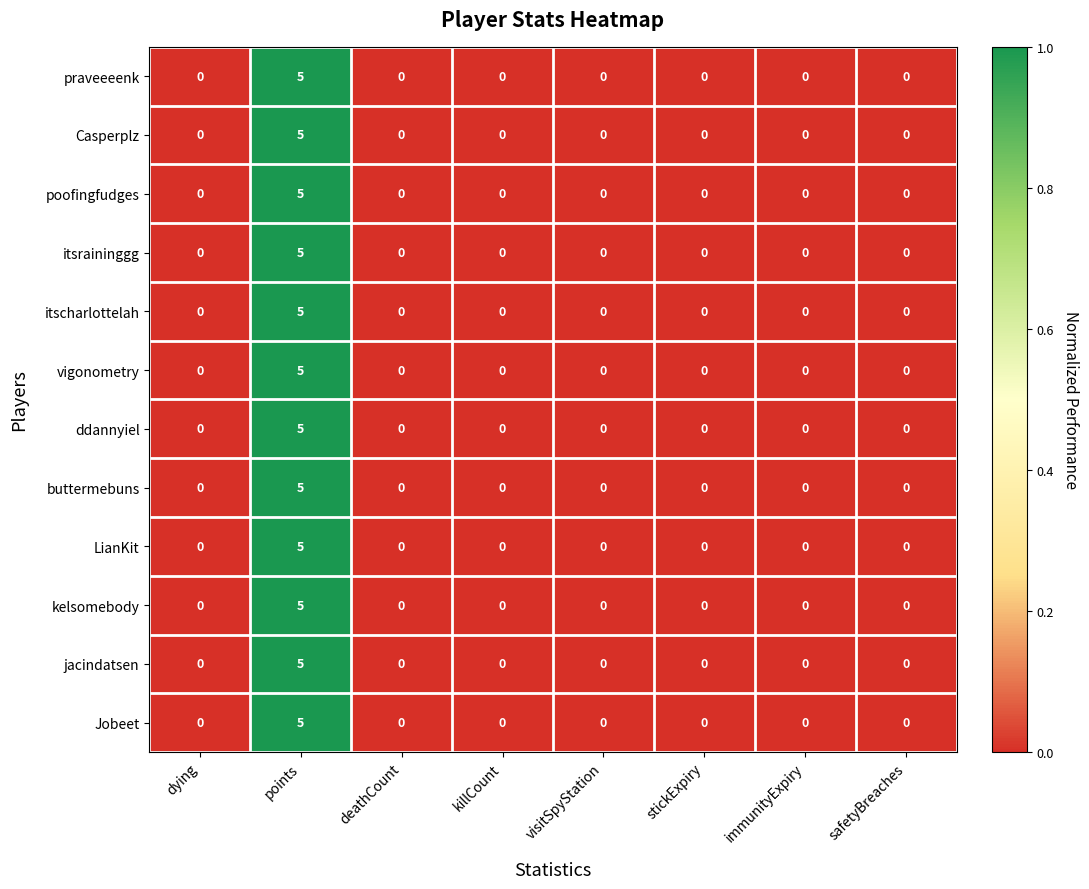

At which category is the sum across all series the highest?

points